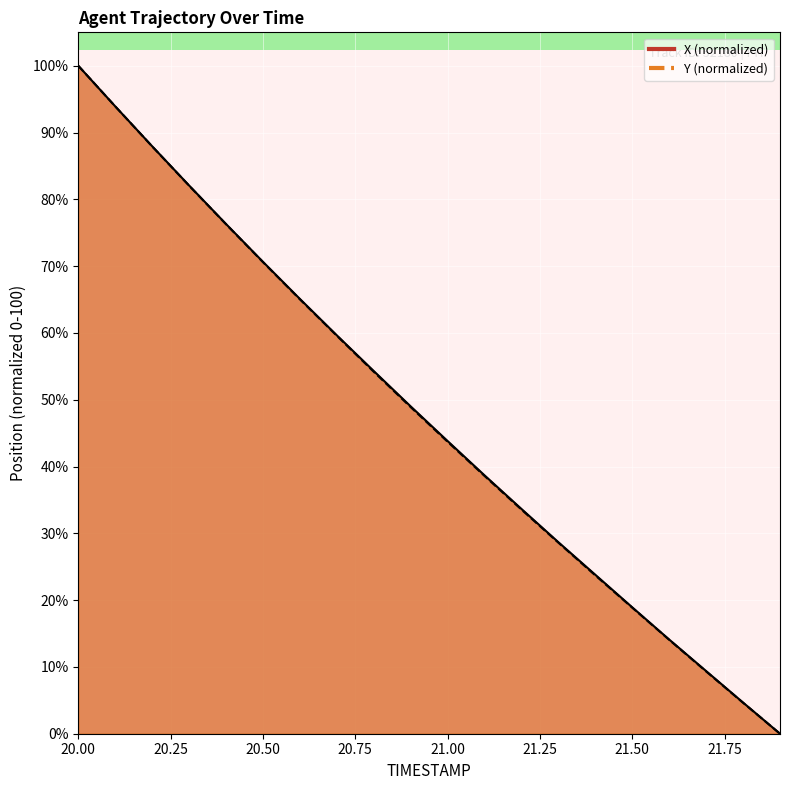

Rank the series by their maximum value, from highest to lowest.

X, Y